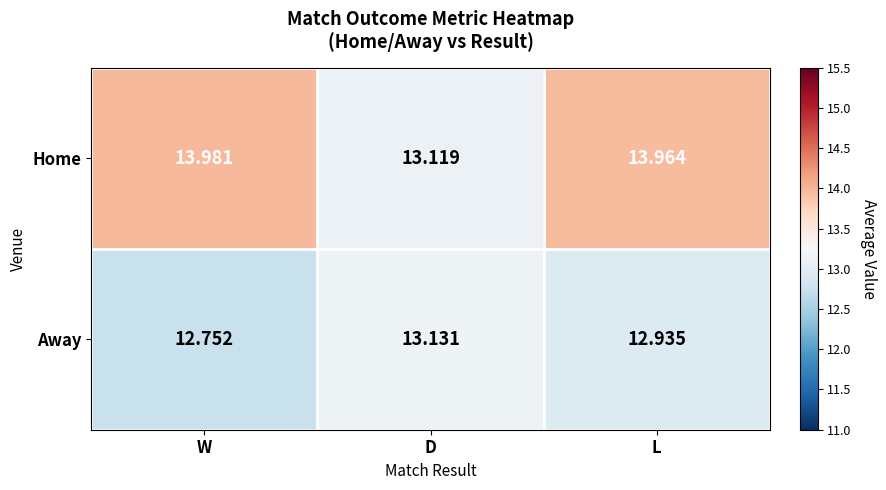

At which label is Away closest to 12?

W